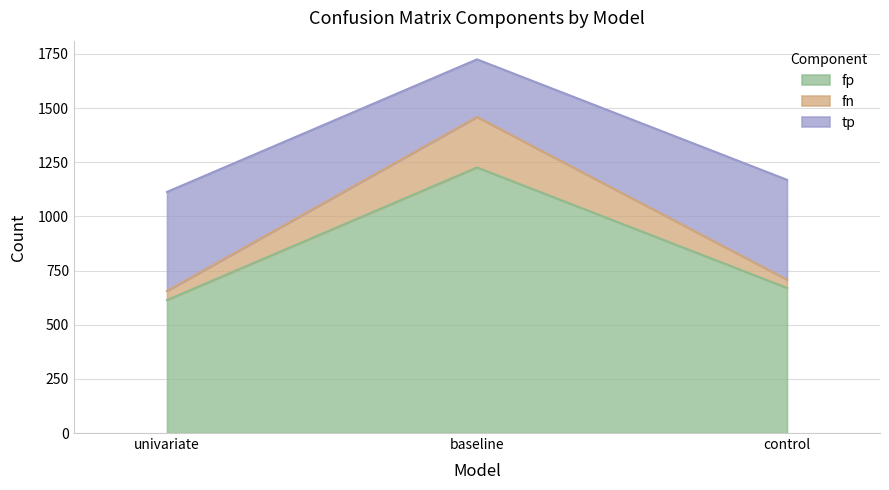

The value of fp at control is 1007. True or false?

False